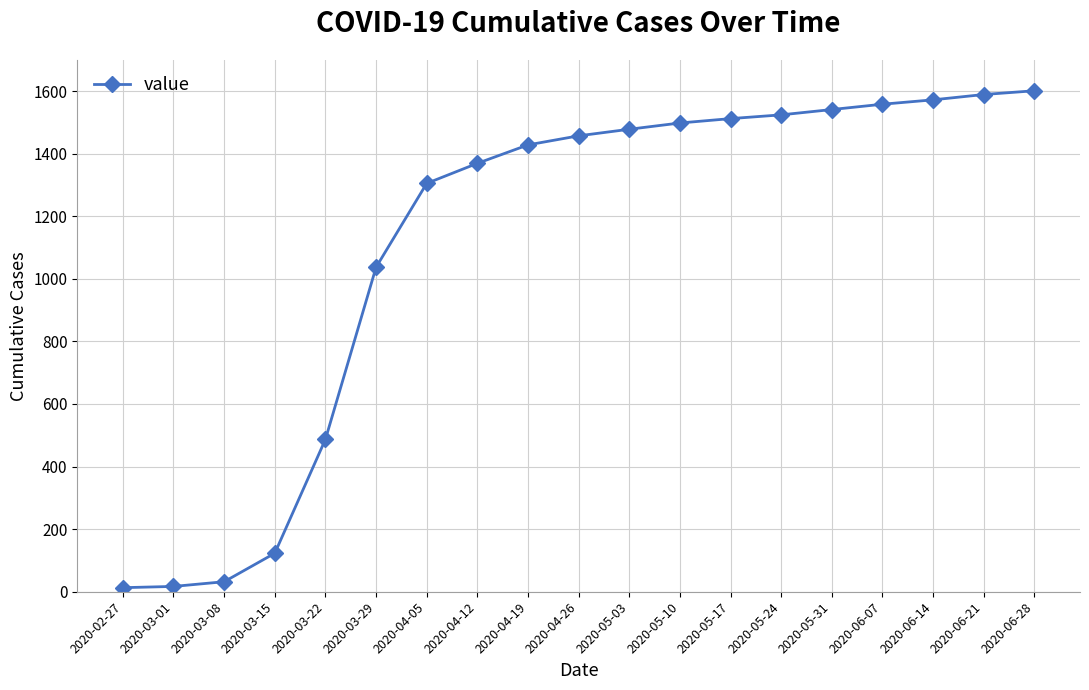

What is the value of the 19th point from the left?

1601